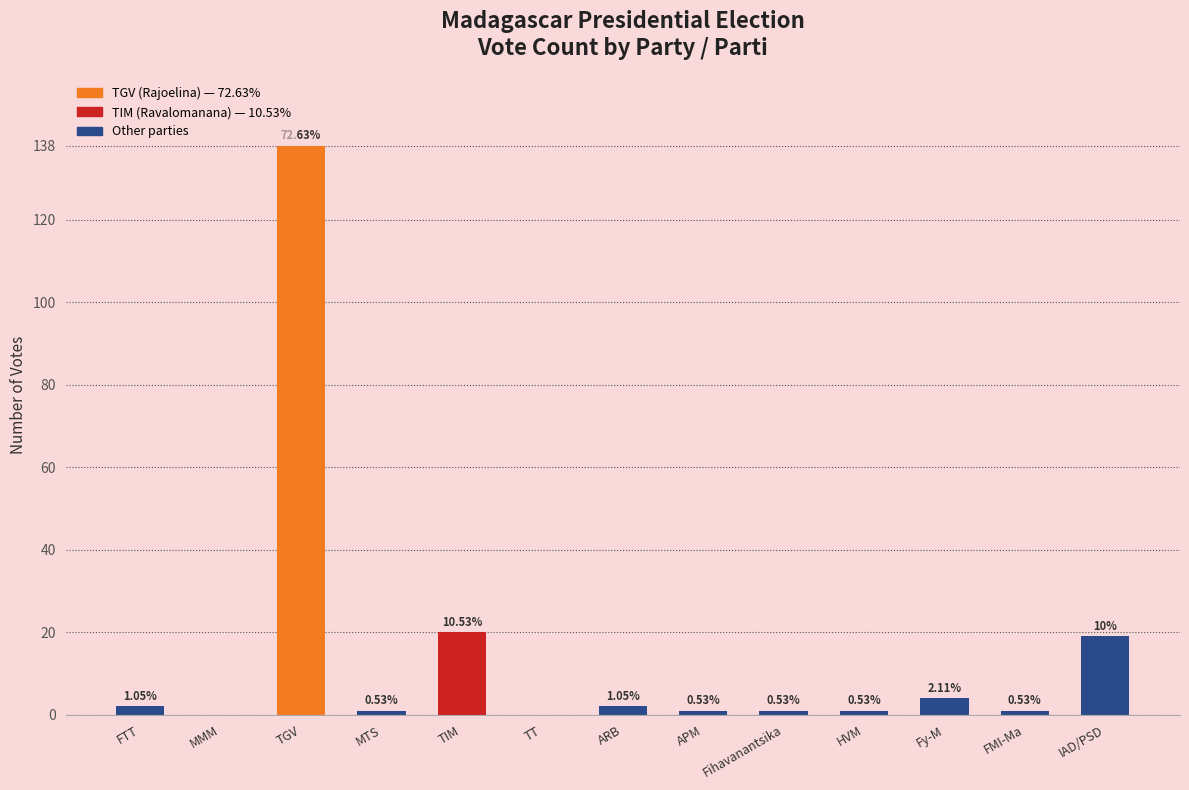

What is the label of the 13th bar from the right?

FTT